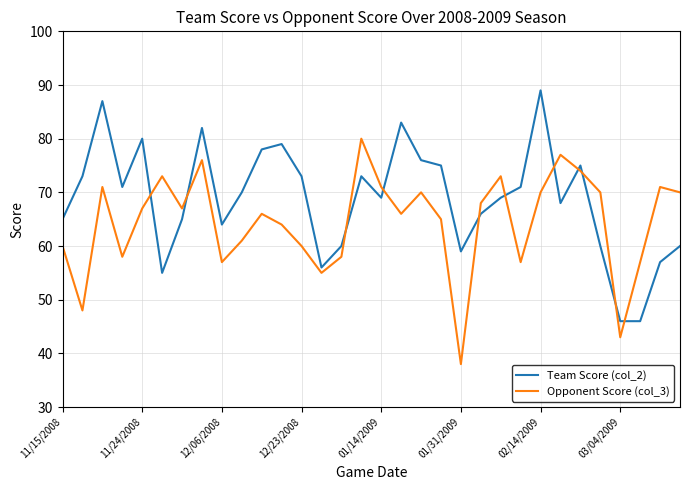

What is the highest value of the Opponent Score (col_3) series?

80